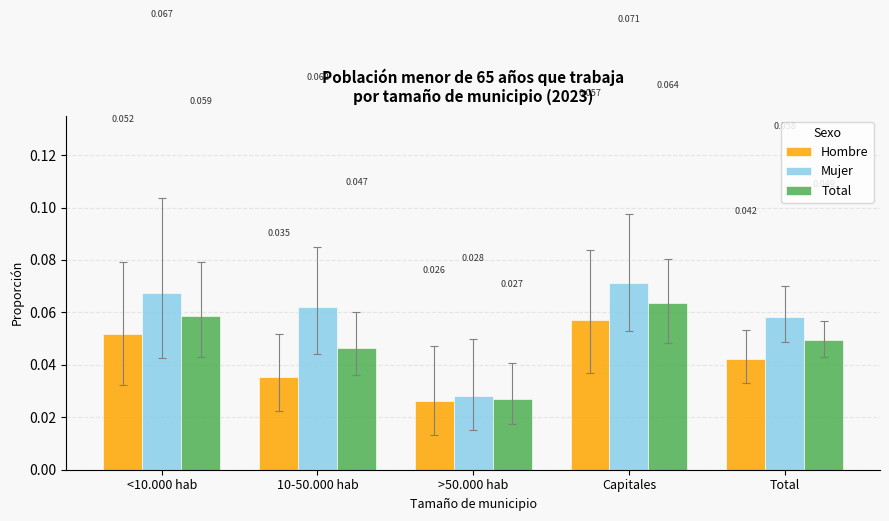

Which series has the widest spread of values?

Mujer